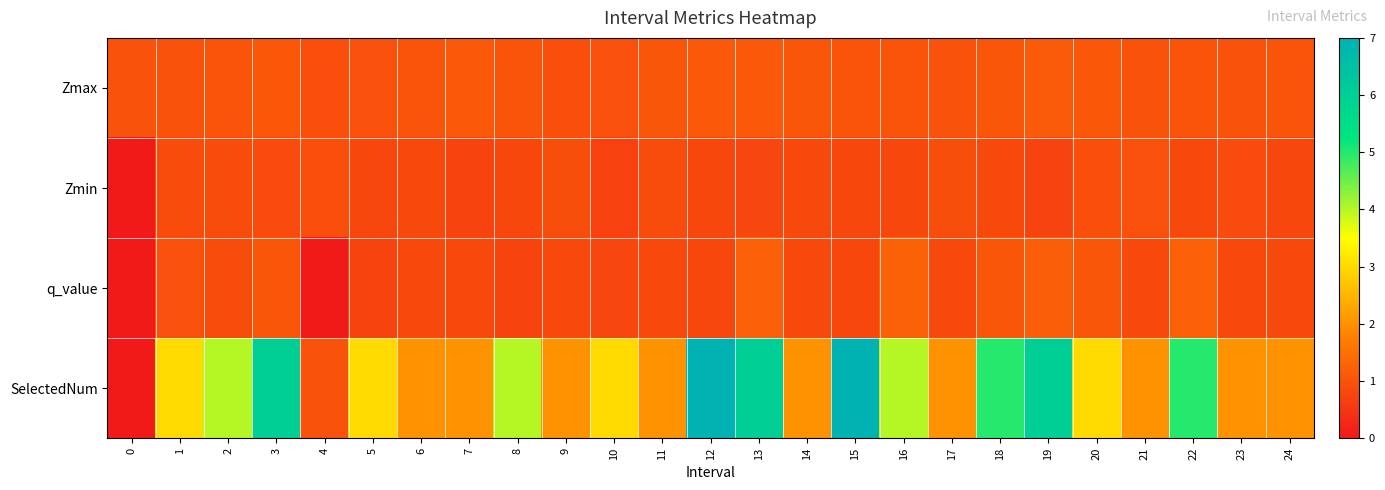

Reading right to left, list all the values displayed in this chart.

Zmax: 24=1.0	23=1.0	22=1.0	21=1.0	20=1.1	19=1.1	18=1.1	17=1.0	16=1.0	15=1.0	14=1.0	13=1.1	12=1.1	11=1.1	10=1.0	9=1.0	8=1.0	7=1.1	6=1.0	5=1.0	4=1.0	3=1.1	2=1.0	1=1.0	0=1.0
Zmin: 24=0.8	23=0.8	22=0.8	21=1.0	20=0.9	19=0.7	18=0.8	17=0.9	16=0.8	15=0.8	14=0.8	13=0.8	12=0.8	11=0.9	10=0.7	9=0.9	8=0.8	7=0.7	6=0.8	5=0.8	4=1.0	3=0.9	2=0.9	1=0.9	0=0.0
q_value: 24=0.8	23=0.8	22=1.2	21=0.8	20=1.1	19=1.2	18=1.1	17=0.8	16=1.2	15=0.8	14=0.8	13=1.2	12=0.8	11=0.8	10=0.8	9=0.8	8=0.8	7=0.8	6=0.8	5=0.7	4=-0.0	3=1.1	2=0.9	1=1.0	0=0.0
SelectedNum: 24=2.0	23=2.0	22=5.0	21=2.0	20=3.0	19=6.0	18=5.0	17=2.0	16=4.0	15=7.0	14=2.0	13=6.0	12=7.0	11=2.0	10=3.0	9=2.0	8=4.0	7=2.0	6=2.0	5=3.0	4=1.0	3=6.0	2=4.0	1=3.0	0=0.0